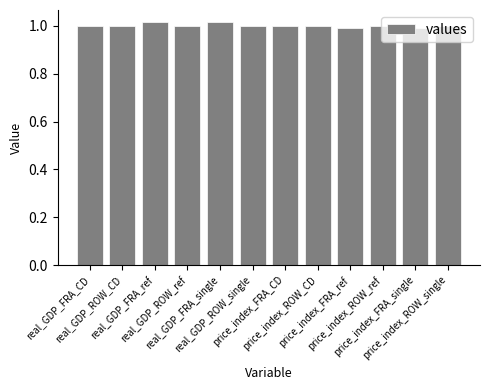

What is the sum of all values?

12.0